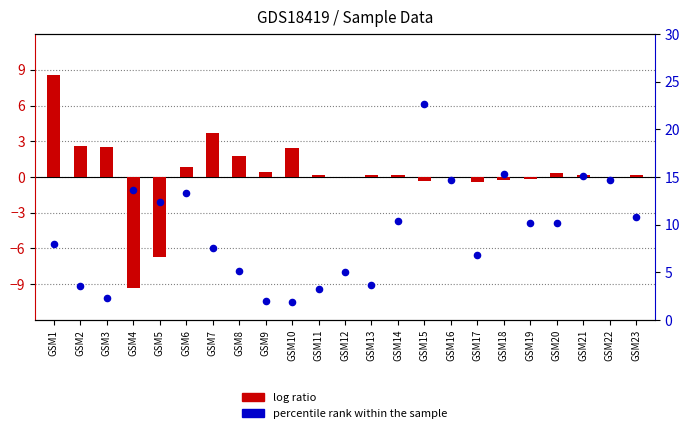

What is the total value across all series at GSM20?

10.5